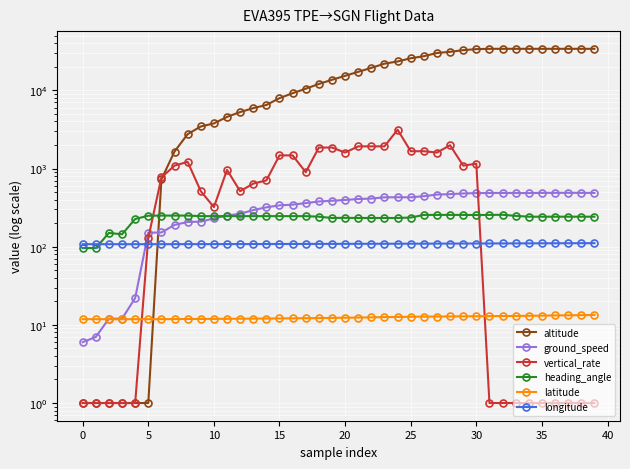

Where does the altitude series first go above 15351?

21